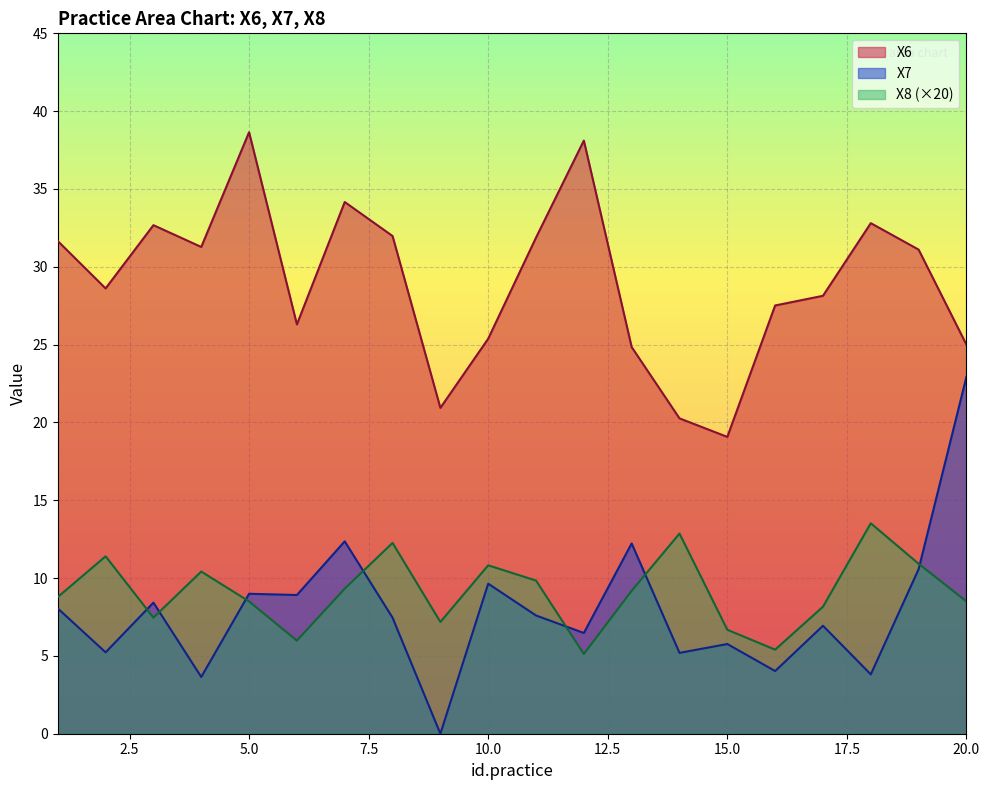

What is the approximate value of X7 at 3?

8.4